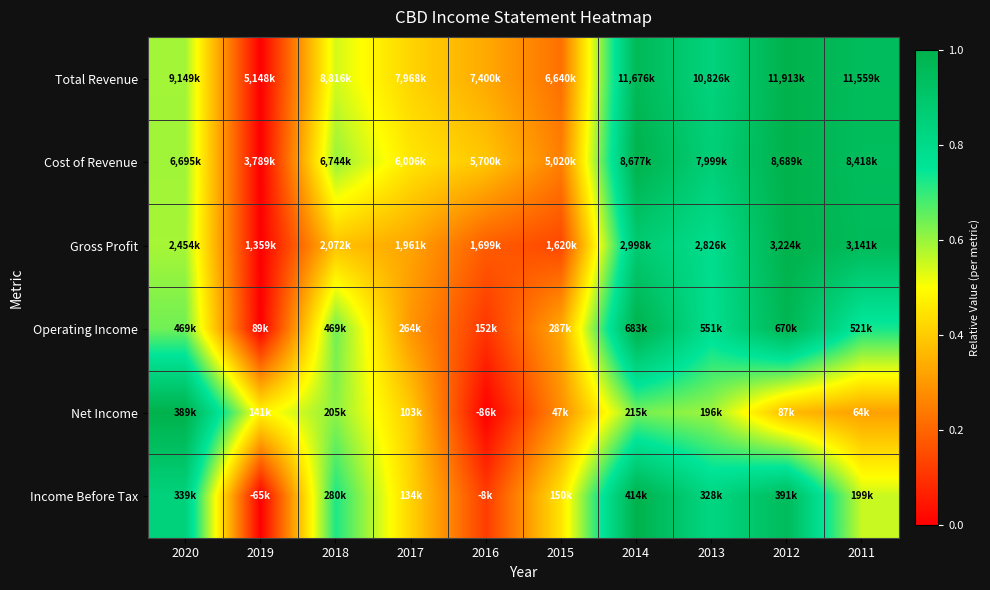

Reading right to left, transcribe all the data shown in this chart.

Total Revenue: 2011=0.9	2012=1.0	2013=0.8	2014=1.0	2015=0.2	2016=0.3	2017=0.4	2018=0.5	2019=0.0	2020=0.6
Cost of Revenue: 2011=0.9	2012=1.0	2013=0.9	2014=1.0	2015=0.3	2016=0.4	2017=0.5	2018=0.6	2019=0.0	2020=0.6
Gross Profit: 2011=1.0	2012=1.0	2013=0.8	2014=0.9	2015=0.1	2016=0.2	2017=0.3	2018=0.4	2019=0.0	2020=0.6
Operating Income: 2011=0.7	2012=1.0	2013=0.8	2014=1.0	2015=0.3	2016=0.1	2017=0.3	2018=0.6	2019=0.0	2020=0.6
Net Income: 2011=0.3	2012=0.4	2013=0.6	2014=0.6	2015=0.3	2016=0.0	2017=0.4	2018=0.6	2019=0.5	2020=1.0
Income Before Tax: 2011=0.6	2012=1.0	2013=0.8	2014=1.0	2015=0.5	2016=0.1	2017=0.4	2018=0.7	2019=0.0	2020=0.8